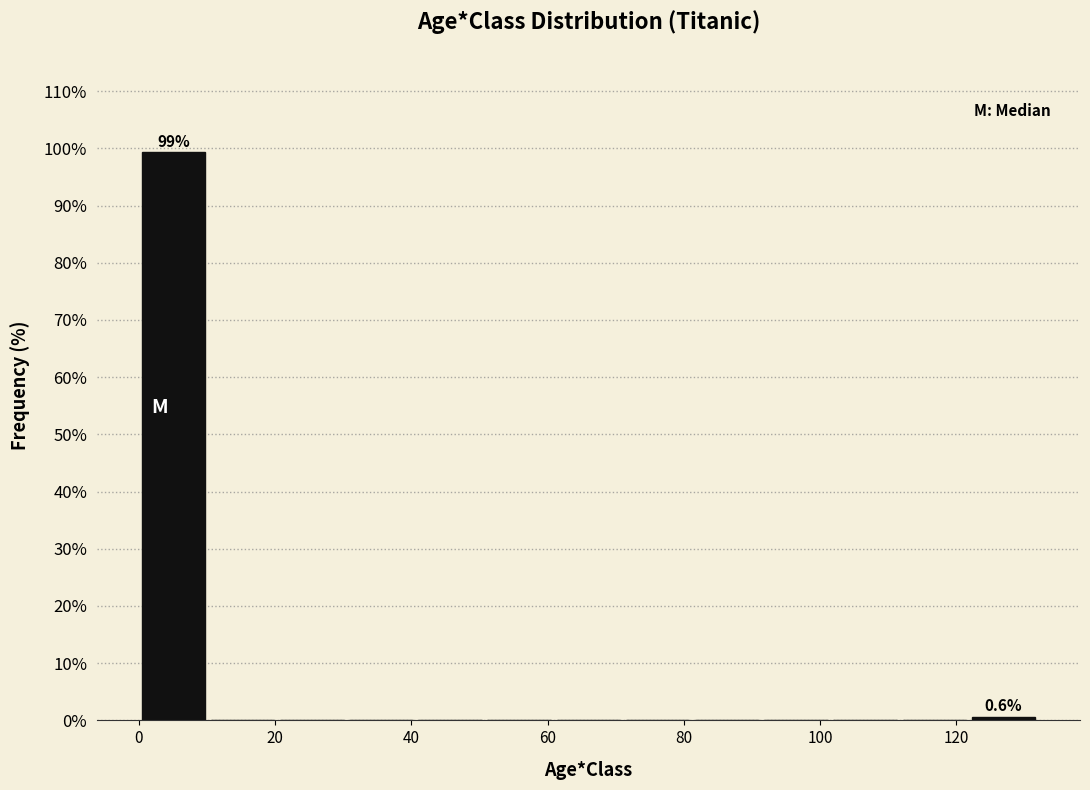

Over which range of the x-axis is the bar tallest?

0 to 10